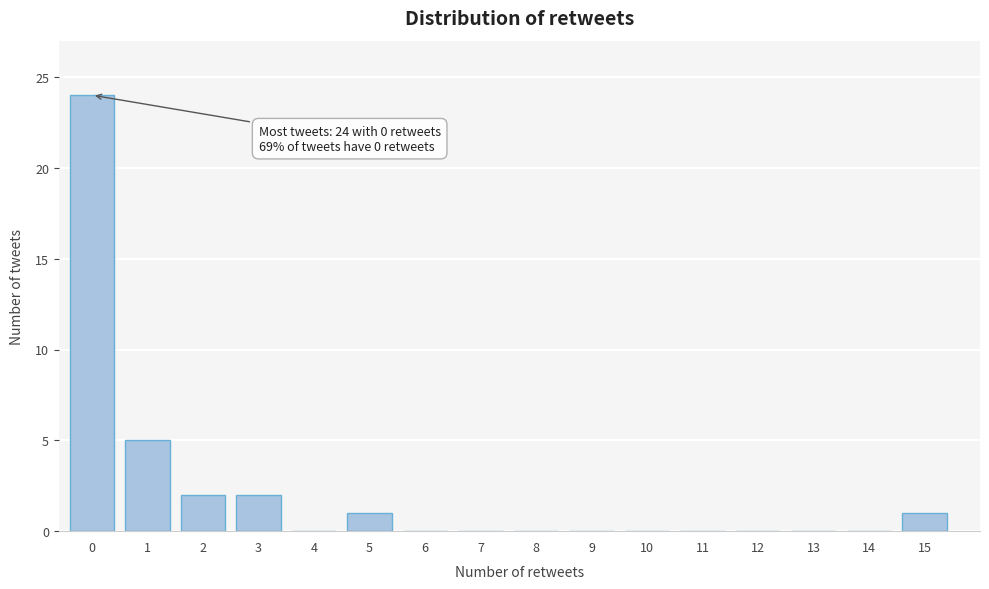

Reading right to left, what are all the values shown in this chart?

15=1	14=0	13=0	12=0	11=0	10=0	9=0	8=0	7=0	6=0	5=1	4=0	3=2	2=2	1=5	0=24